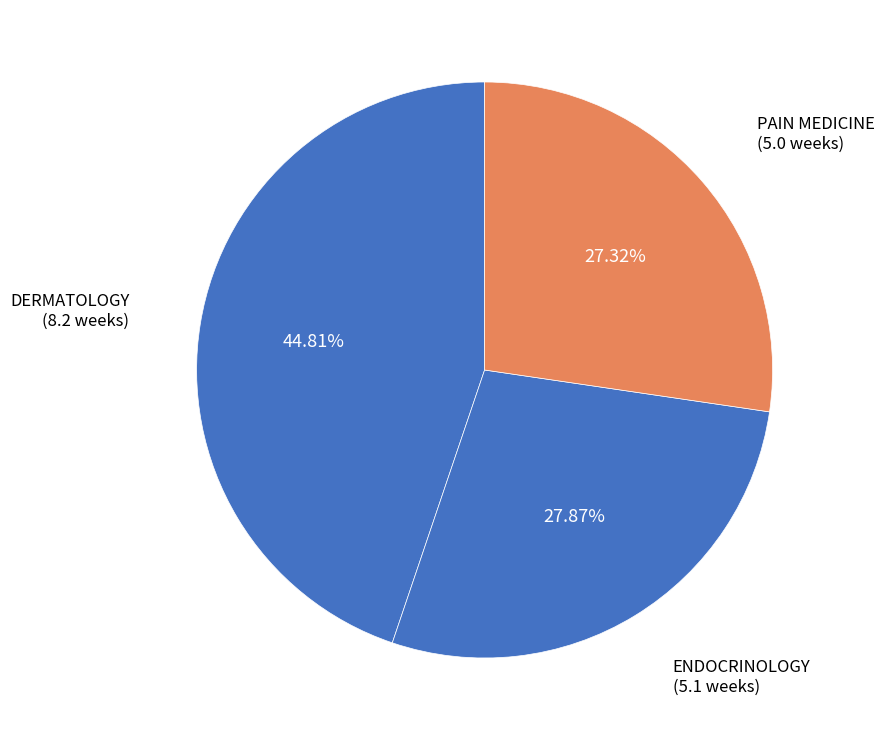

What is the ratio of the value at DERMATOLOGY to the value at PAIN MEDICINE?

1.6